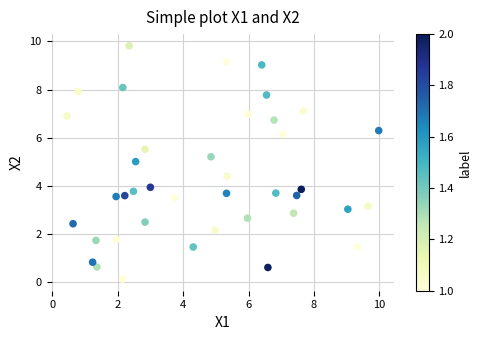

What is the range of X values (max minus min)?

9.5